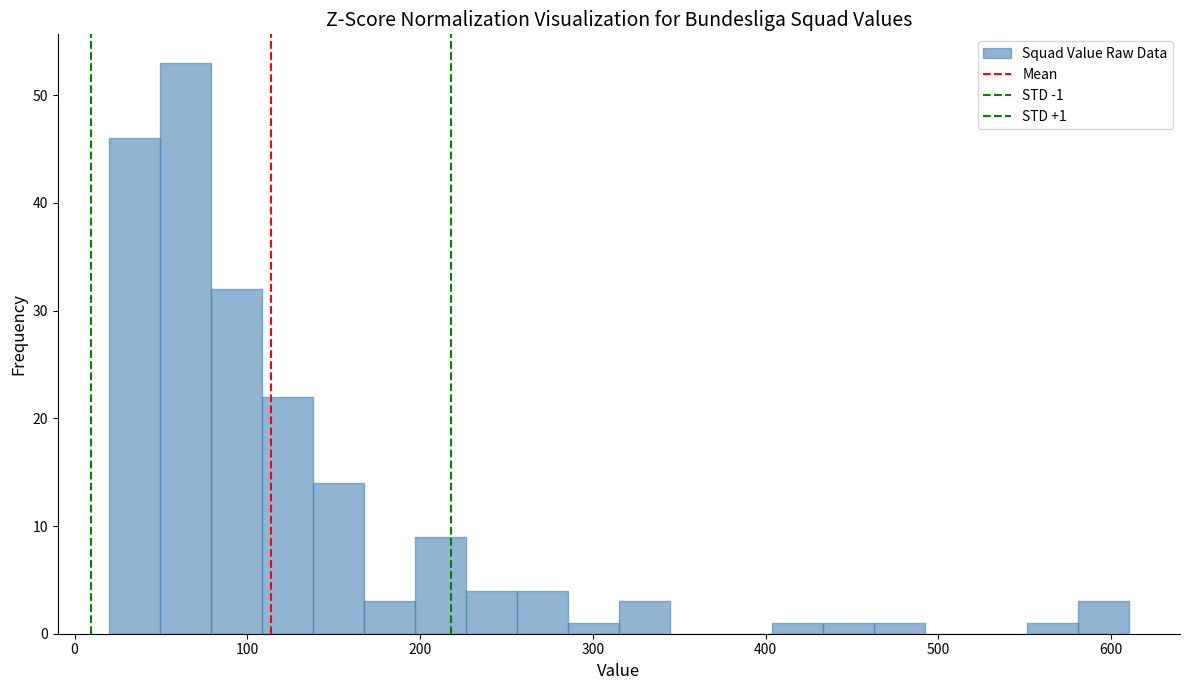

Around what value on the x-axis is the tallest bar? Give the approximate position of its centre, as read against the axis.

60